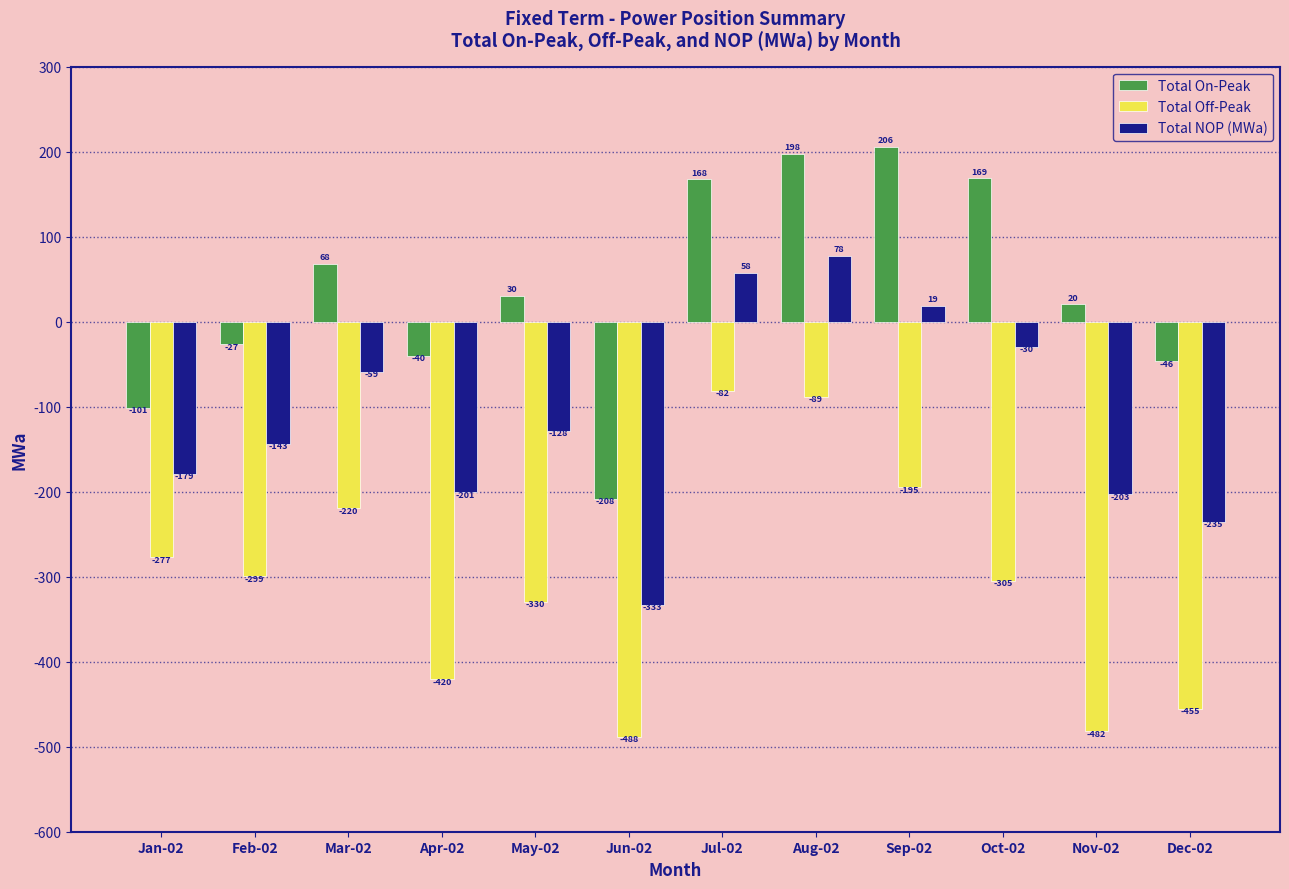

Is it true that Total On-Peak equals -101.4 at Jan-02?

True